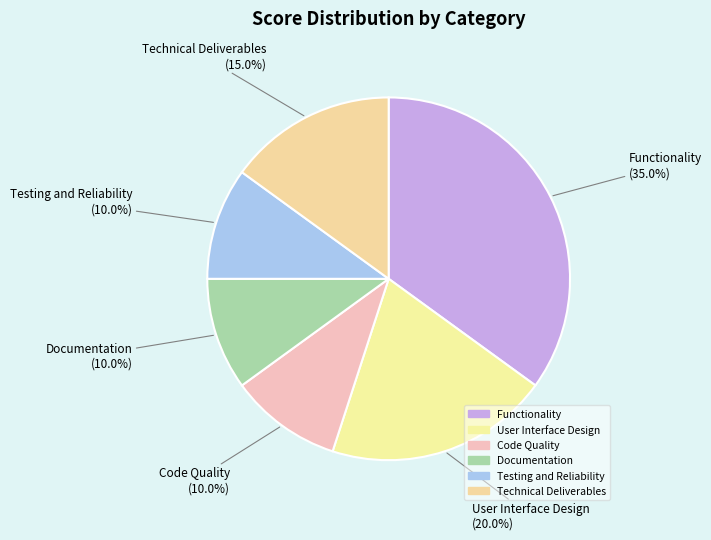

How many slices are in this pie chart?

6